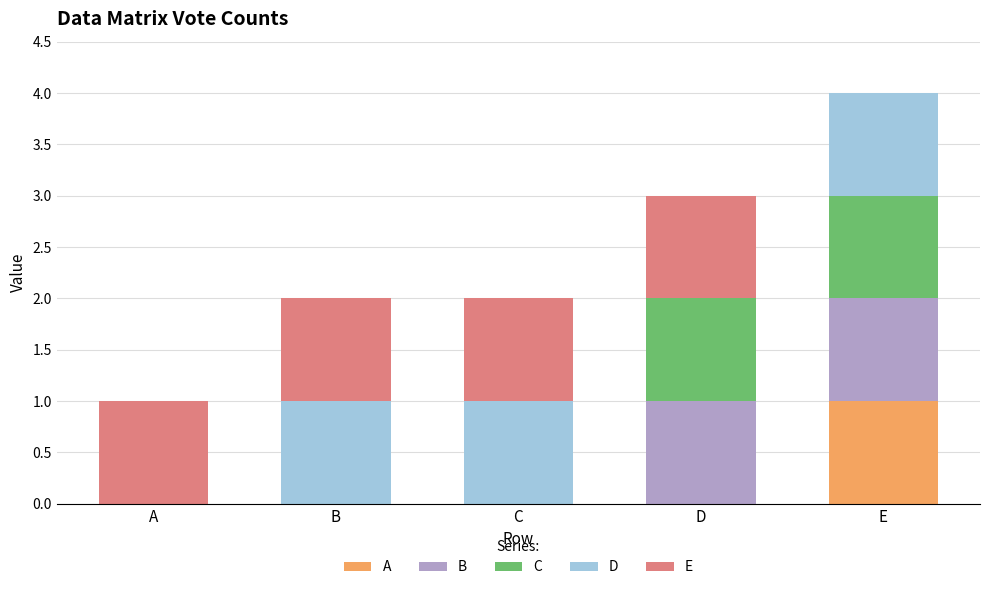

At which category is the sum across all series the highest?

E